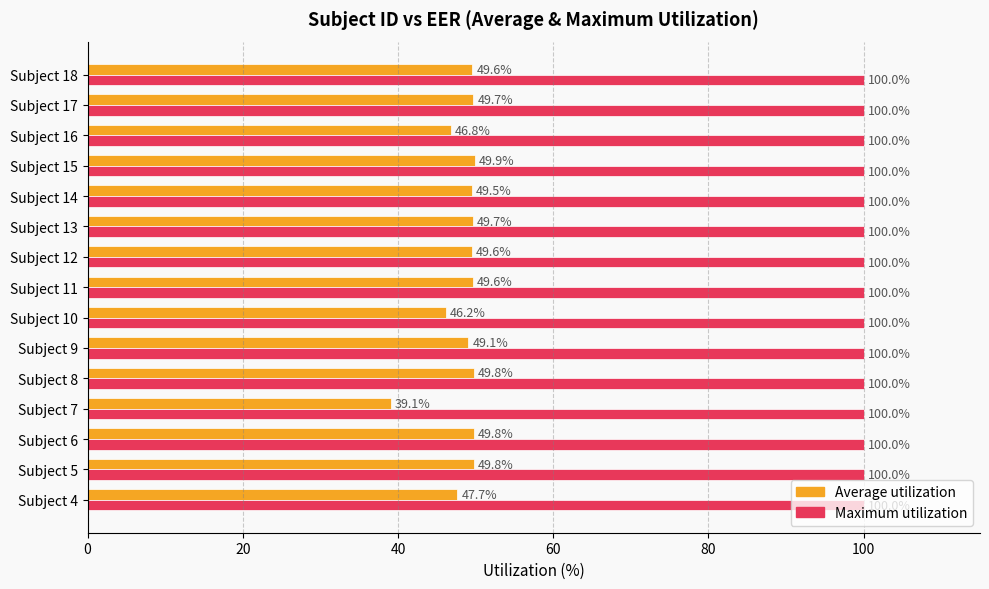

At which label does Average utilization reach its peak?

Subject 15